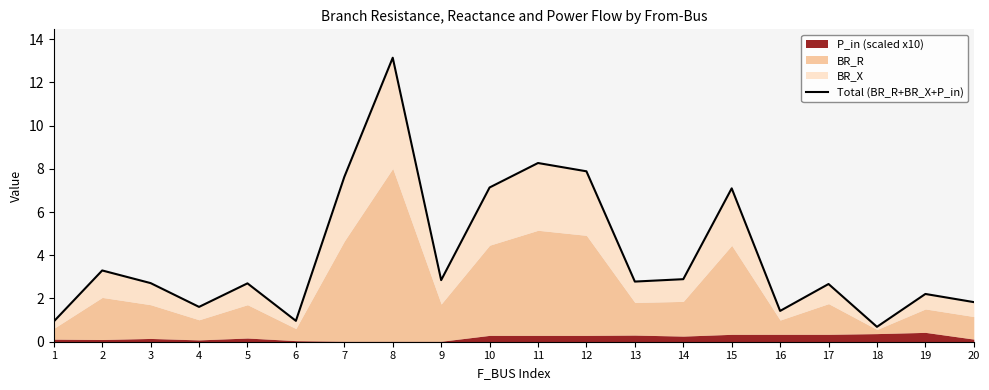

What is the ratio of the value at 8 to the value at 12?

1.7